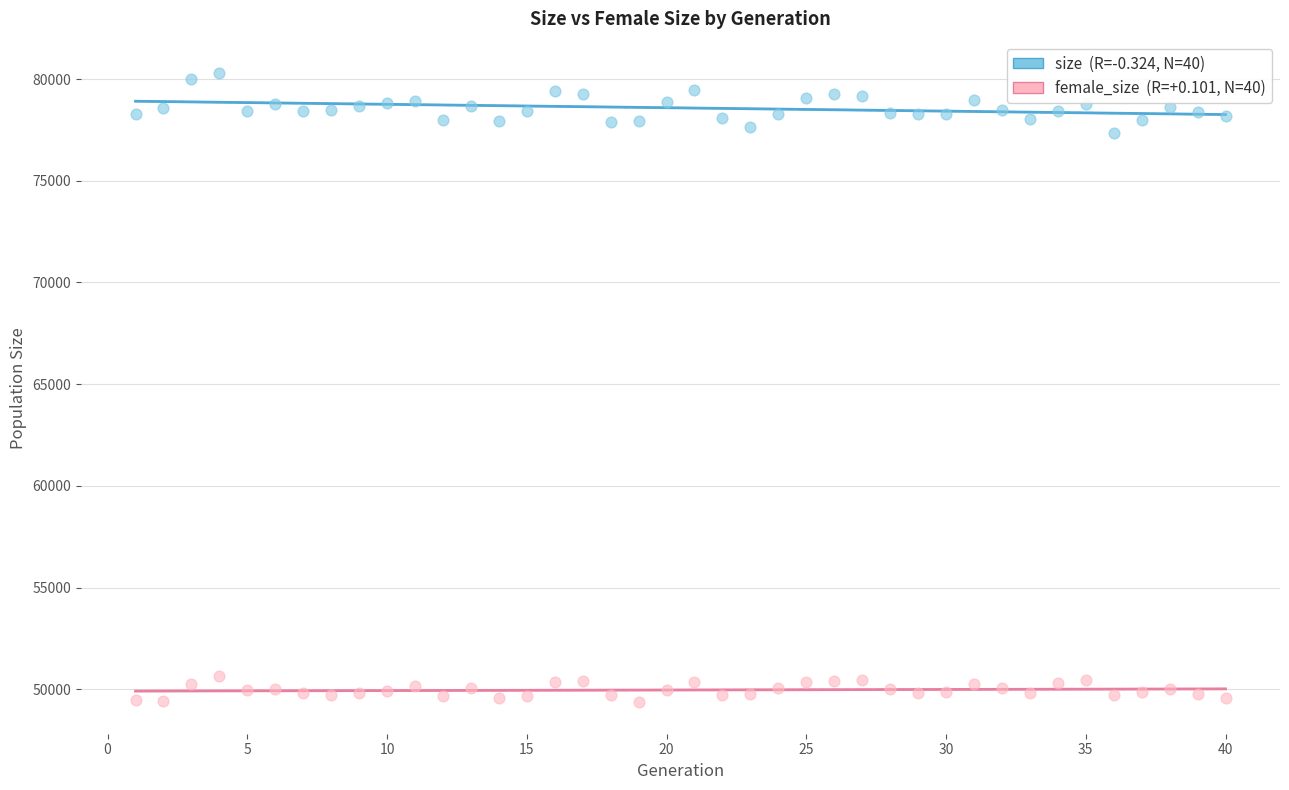

Across all data points, what is the range of X values (max minus min)?

39